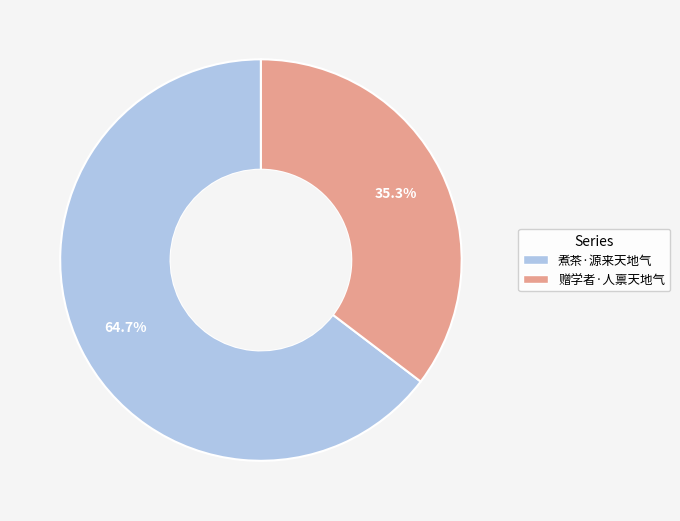

Does 赠学者·人禀天地气 represent more than half of the total?

No